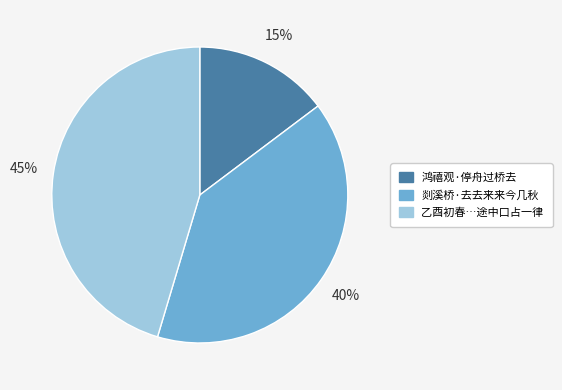

Count the number of slices in the pie.

3